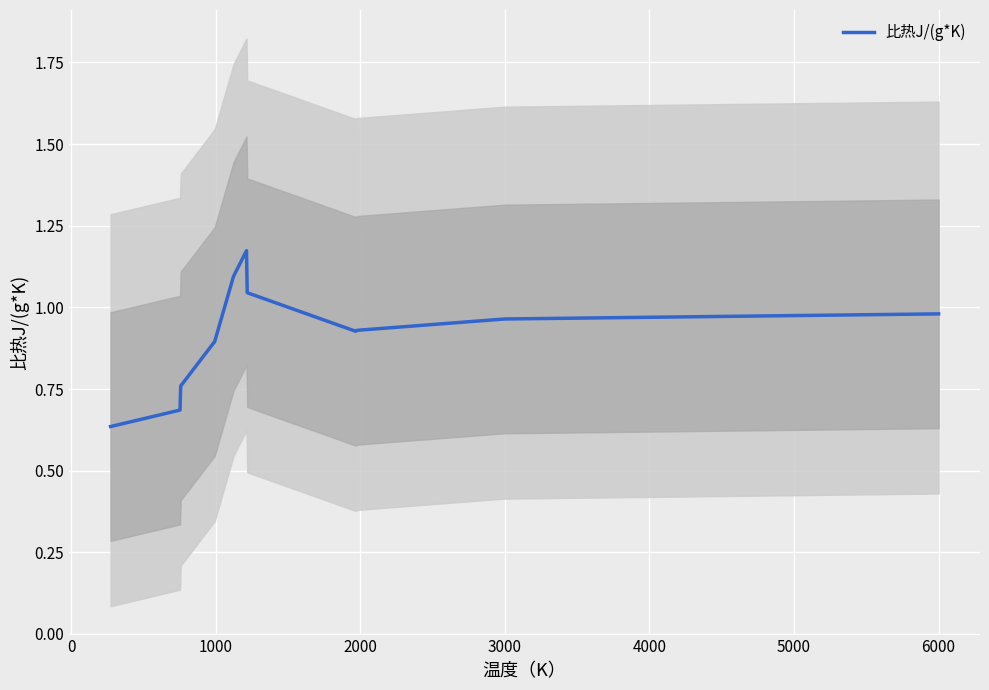

What is the greatest value displayed?

1.2